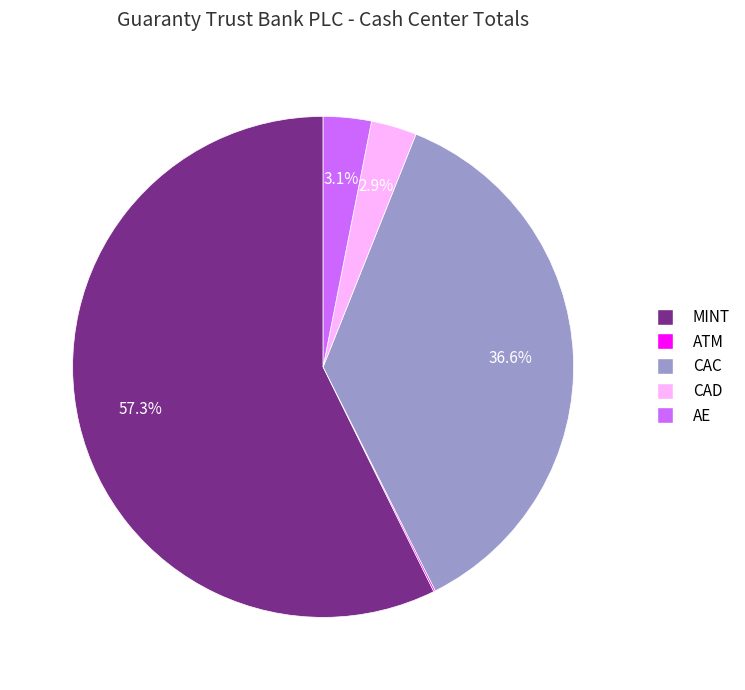

Which slice represents more than half of the pie?

MINT